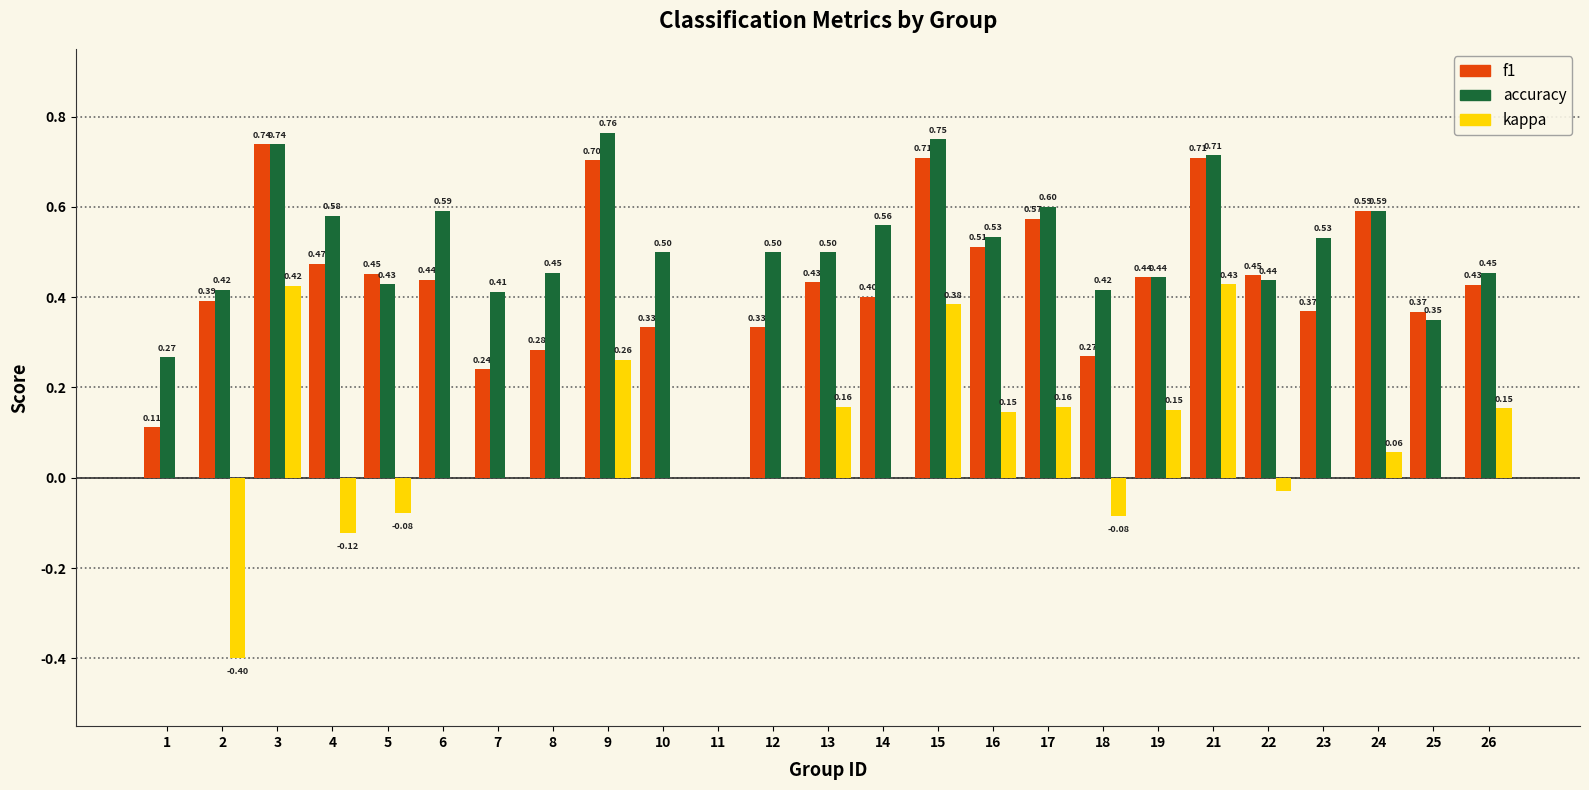

What are all the series names shown in the legend?

f1, accuracy, kappa